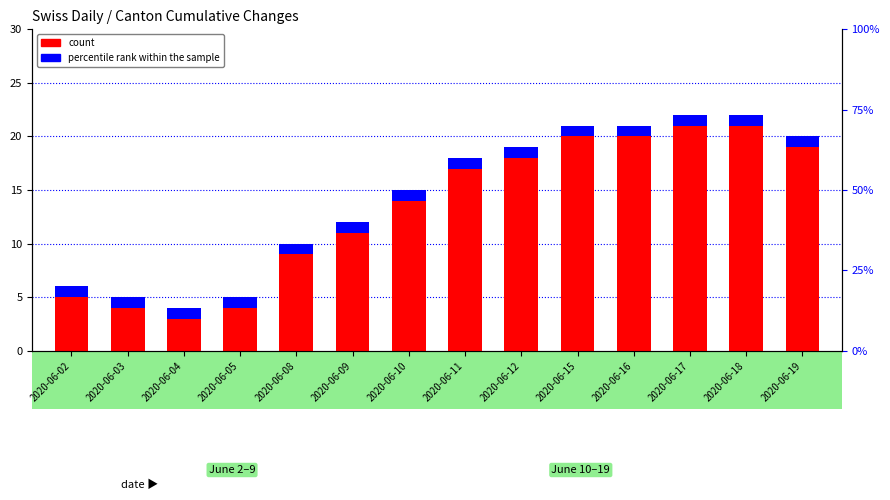

What is the value of the count bar at the 14th from the left?

19